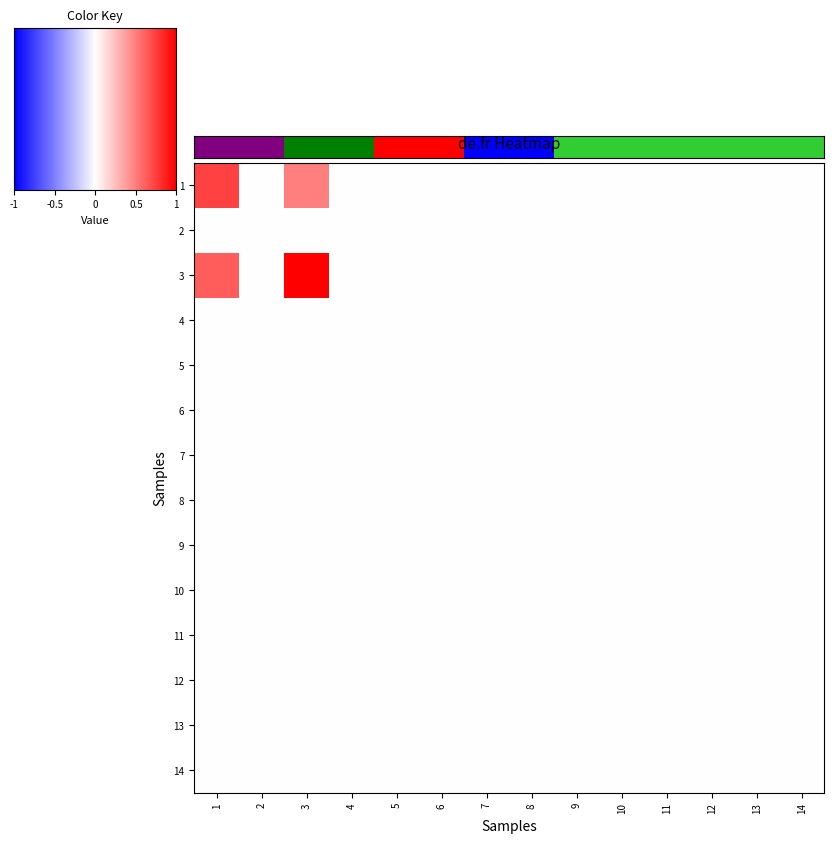

At 14, list the series in order from largest to smallest.

1, 2, 3, 4, 5, 6, 7, 8, 9, 10, 11, 12, 13, 14